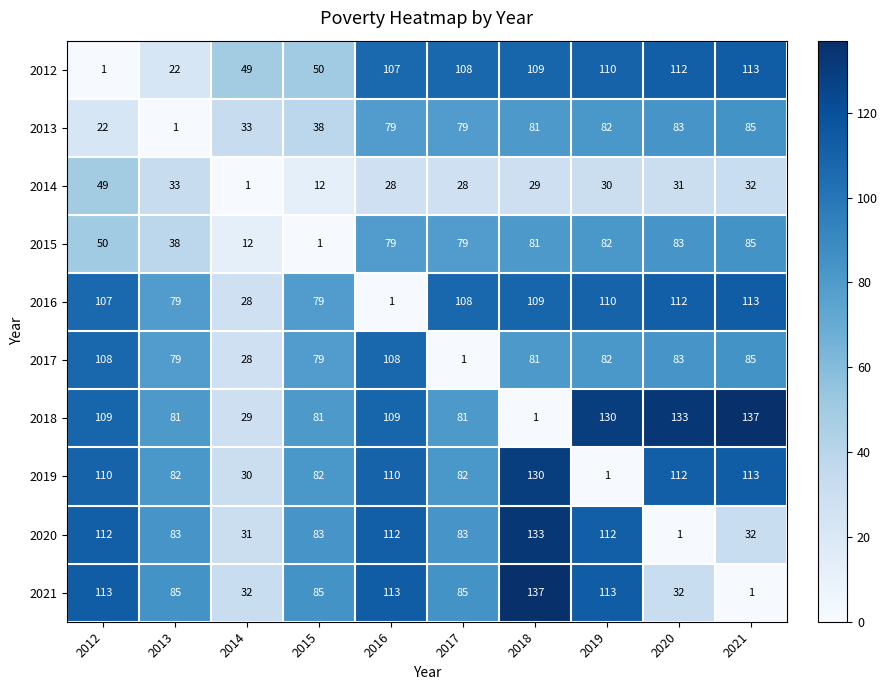

What is the total value across all series at 2019?

852